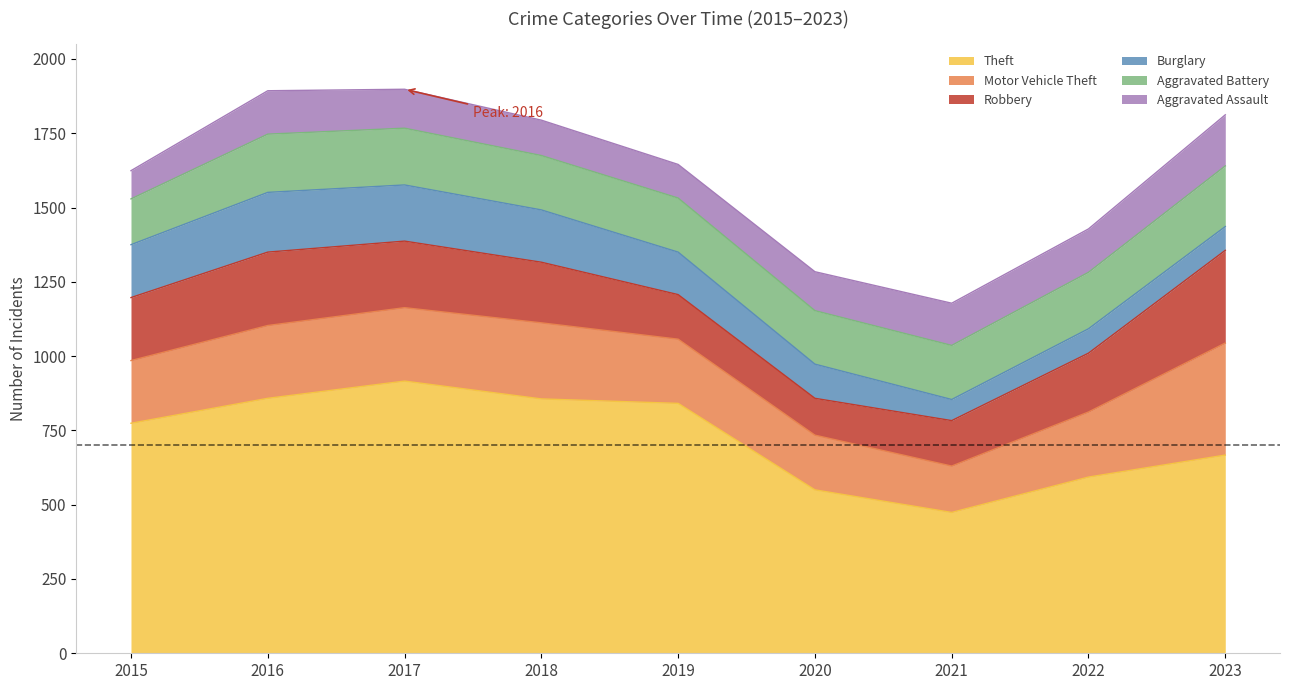

Reading left to right, extract all data points from this chart.

Theft: 774	858	916	856	841	550	474	593	667
Motor Vehicle Theft: 211	245	247	256	216	184	156	219	377
Robbery: 212	247	224	204	150	124	153	198	312
Burglary: 178	201	189	176	143	115	71	82	80
Aggravated Battery: 154	196	191	183	182	180	182	190	204
Aggravated Assault: 95	146	131	119	113	131	142	146	172